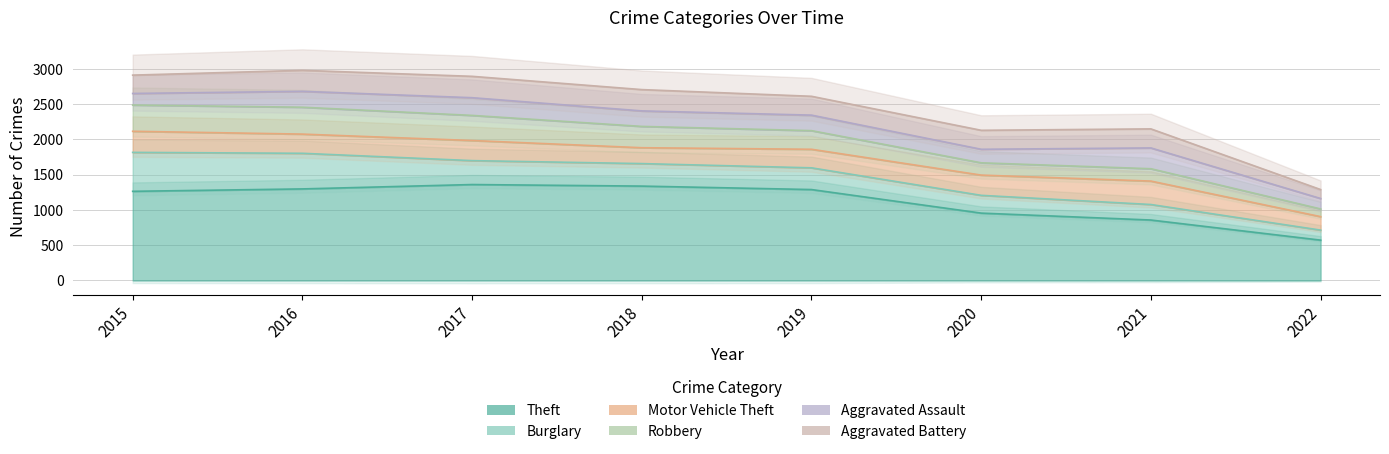

Reading left to right, what are all the values shown in this chart?

Theft: 2015=1263	2016=1297	2017=1359	2018=1337	2019=1288	2020=954	2021=856	2022=571
Burglary: 2015=552	2016=505	2017=339	2018=319	2019=308	2020=252	2021=220	2022=142
Motor Vehicle Theft: 2015=299	2016=272	2017=285	2018=225	2019=263	2020=287	2021=332	2022=191
Robbery: 2015=372	2016=381	2017=356	2018=302	2019=264	2020=174	2021=175	2022=109
Aggravated Assault: 2015=164	2016=225	2017=251	2018=220	2019=220	2020=192	2021=295	2022=148
Aggravated Battery: 2015=260	2016=298	2017=303	2018=302	2019=267	2020=269	2021=270	2022=127